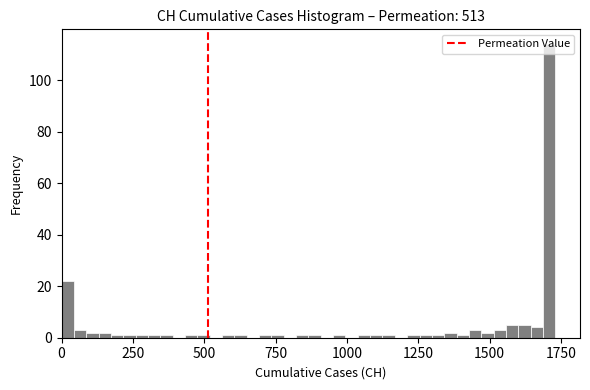

Read against the x-axis, roughly where is the centre of the tallest bar?

1700